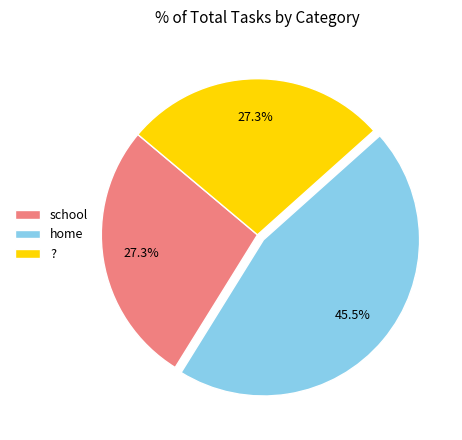

Which has a higher value, school or home?

home